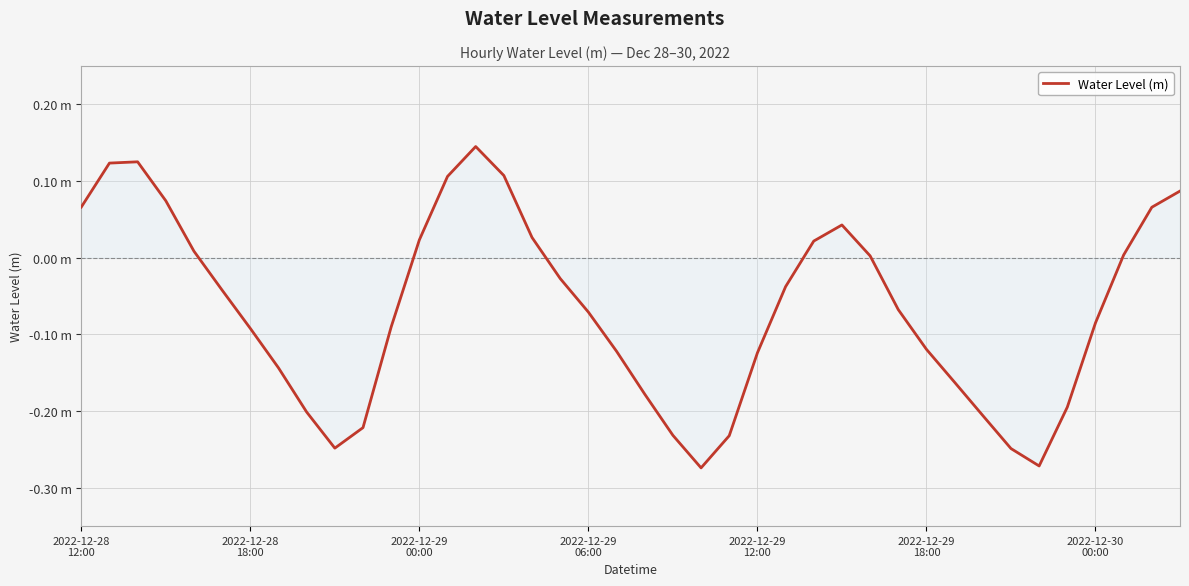

Does the chart display data point markers on the line(s)?

No